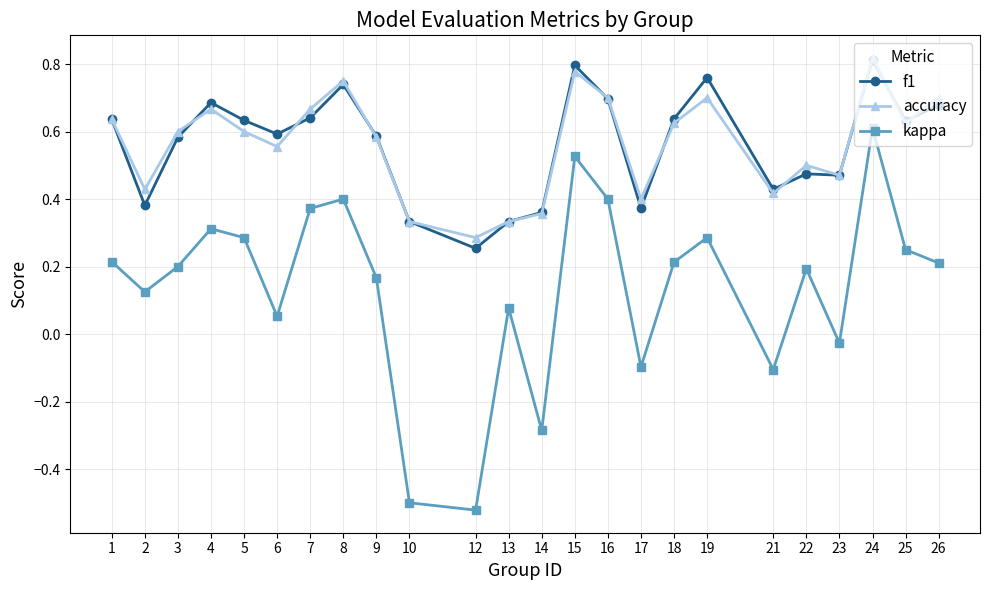

At which label is f1 closest to 0?

12